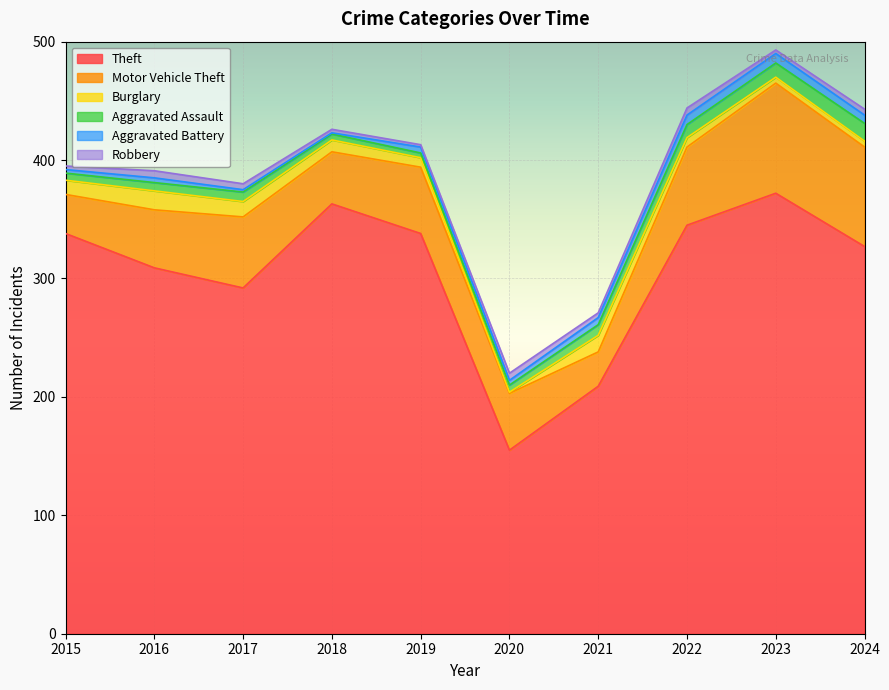

Reading right to left, list all the values displayed in this chart.

Theft: 2024=327	2023=372	2022=345	2021=209	2020=155	2019=338	2018=363	2017=292	2016=309	2015=338
Motor Vehicle Theft: 2024=84	2023=93	2022=66	2021=29	2020=48	2019=56	2018=44	2017=60	2016=49	2015=33
Burglary: 2024=5	2023=5	2022=8	2021=14	2020=1	2019=8	2018=10	2017=13	2016=16	2015=12
Aggravated Assault: 2024=15	2023=12	2022=11	2021=9	2020=6	2019=4	2018=5	2017=8	2016=7	2015=6
Aggravated Battery: 2024=7	2023=8	2022=8	2021=6	2020=4	2019=5	2018=1	2017=2	2016=4	2015=3
Robbery: 2024=5	2023=3	2022=6	2021=4	2020=6	2019=2	2018=3	2017=5	2016=6	2015=3